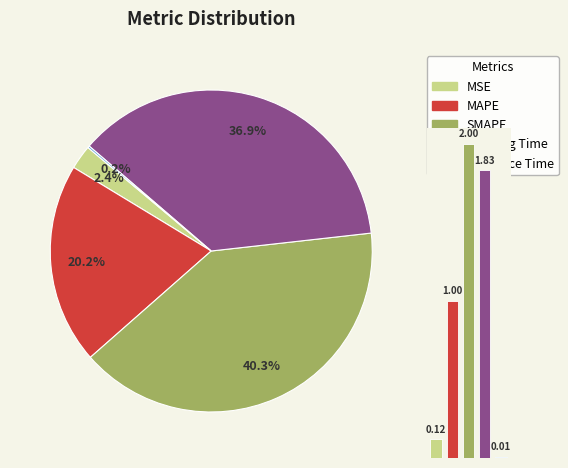

To the nearest percent, what percentage of the pie is 3?

37%